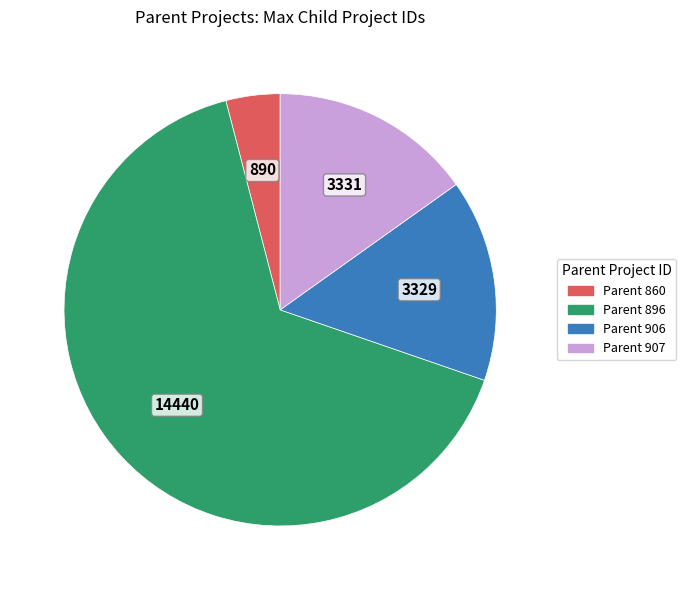

Is there any slice that represents more than half of the pie?

Yes